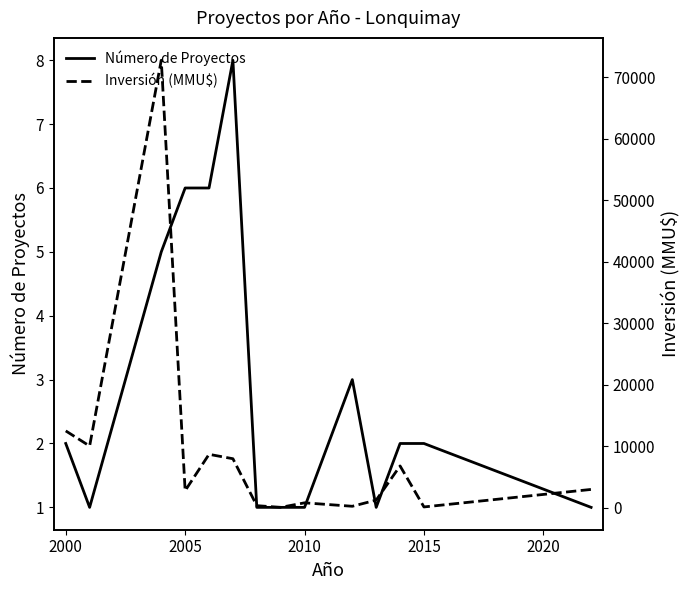

Count the number of data series in this chart.

2